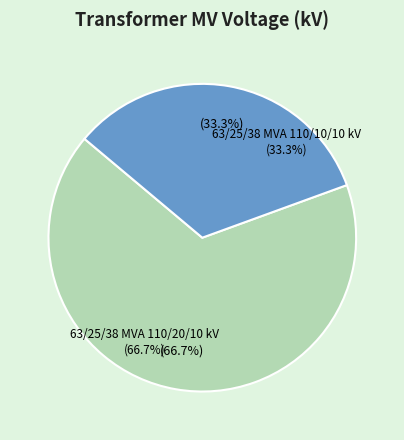

Which category has the biggest portion of the pie?

63/25/38 MVA 110/20/10 kV